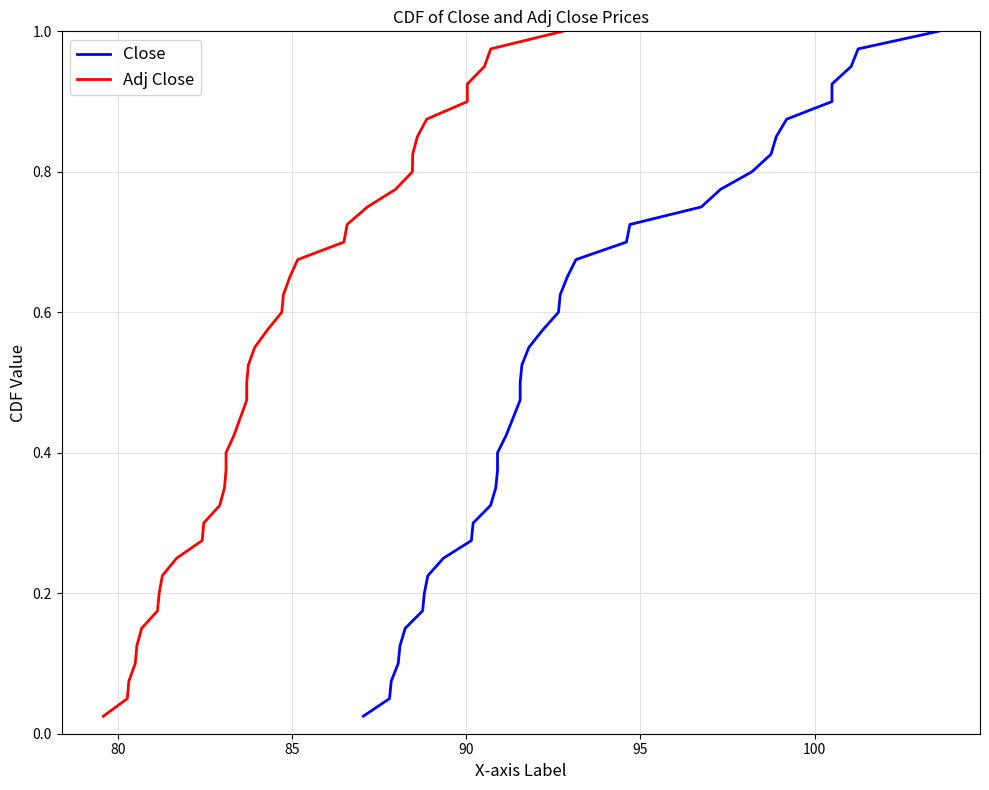

How many lines are shown in the chart?

2